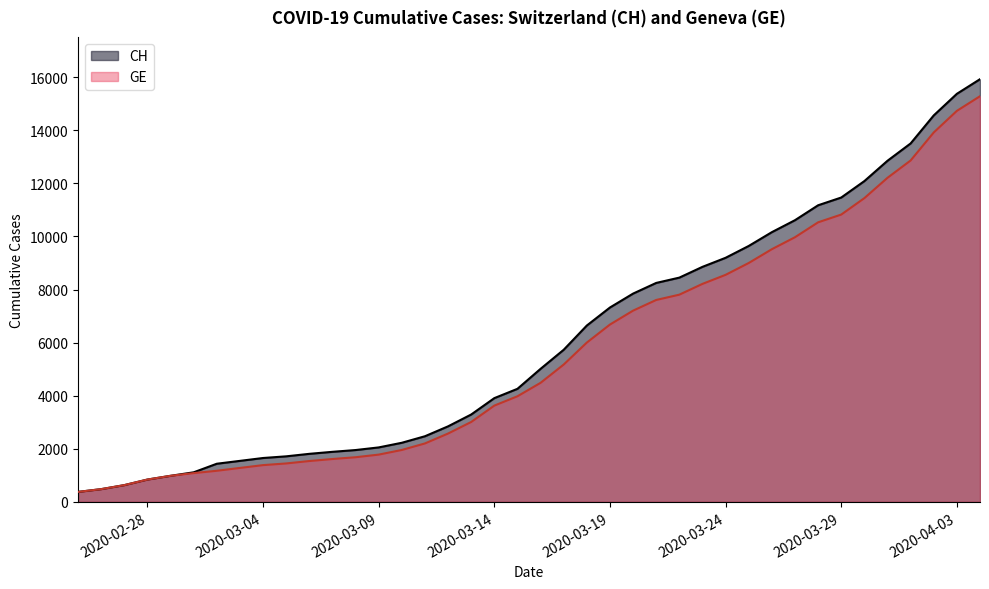

The value of CH at 2020-03-24 is 5369. True or false?

False